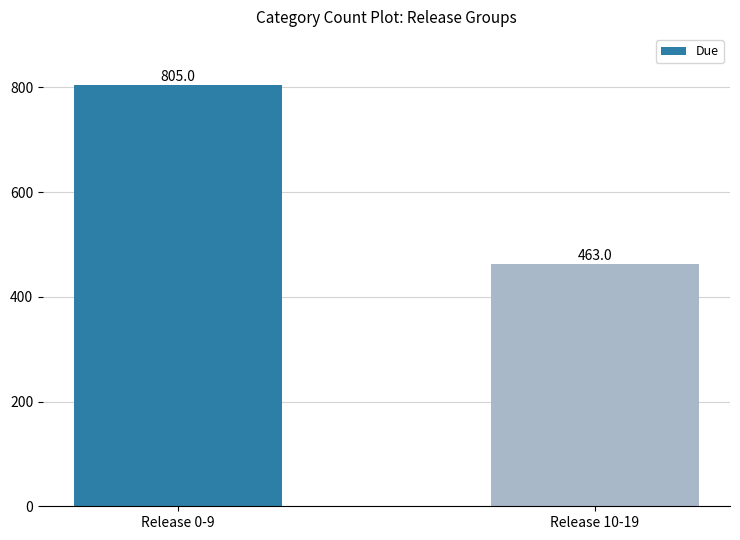

What is the change in value from Release 0-9 to Release 10-19?

-342